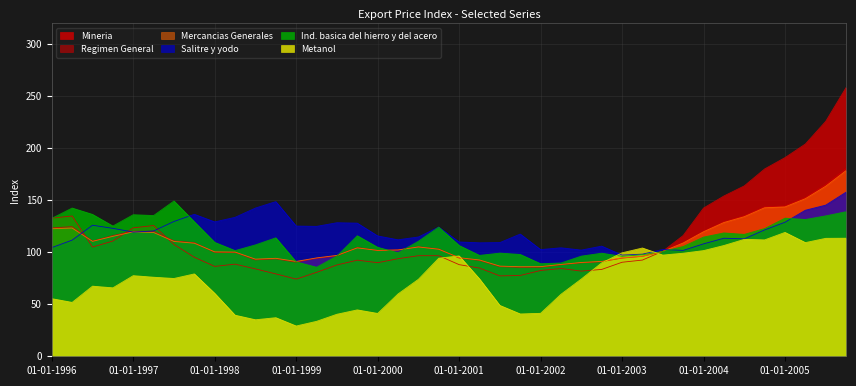

What is the total value across all series at 01-01-2005?

859.9